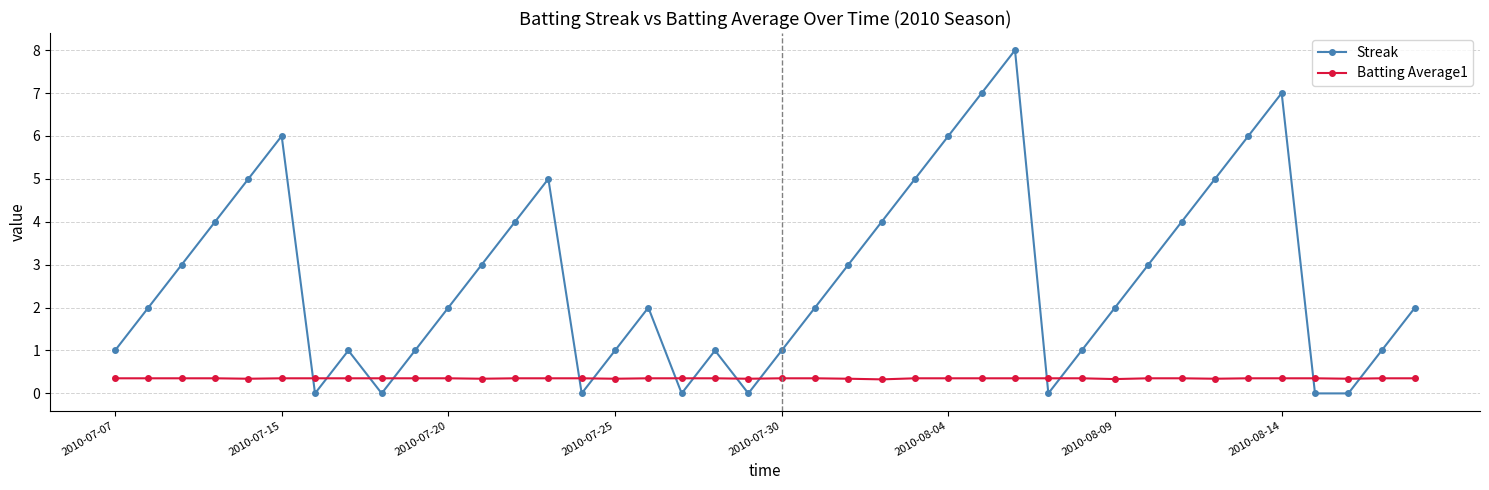

What is the greatest value displayed?

8.0